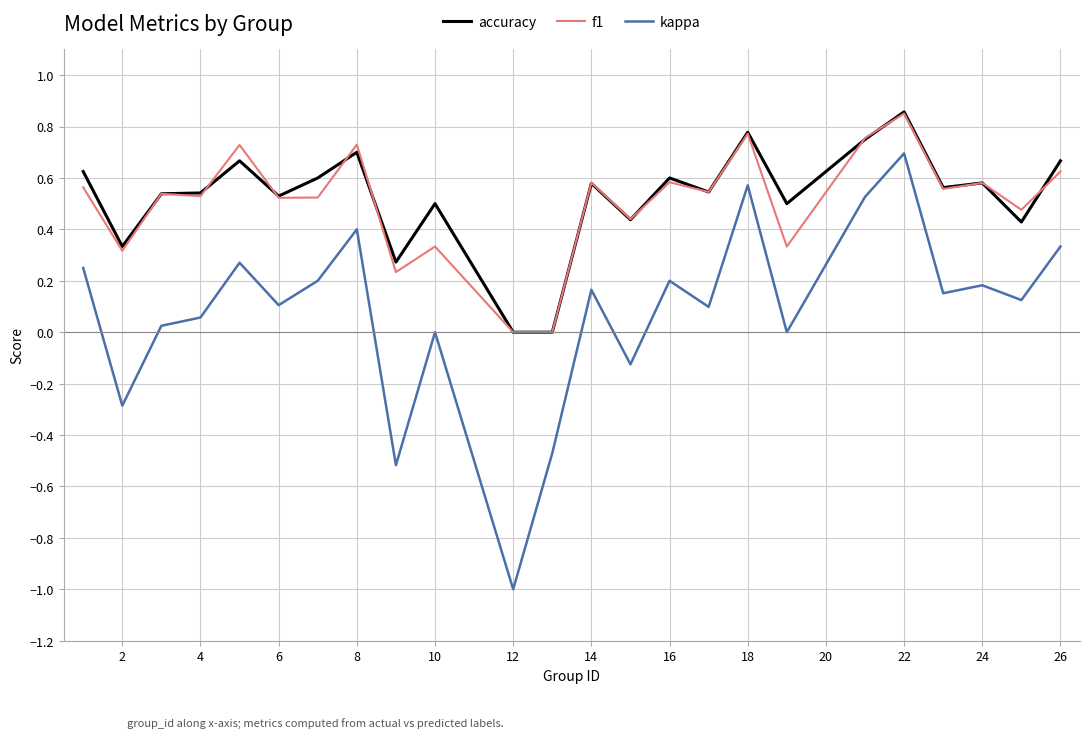

Which series has the largest range (max minus min)?

kappa